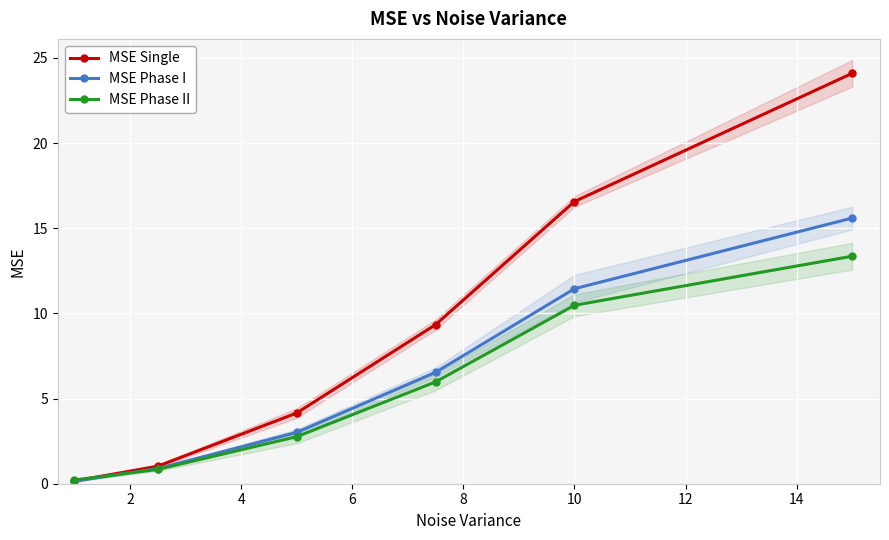

After their last crossing, which series has the higher values: MSE Phase I or MSE Phase II?

MSE Phase I